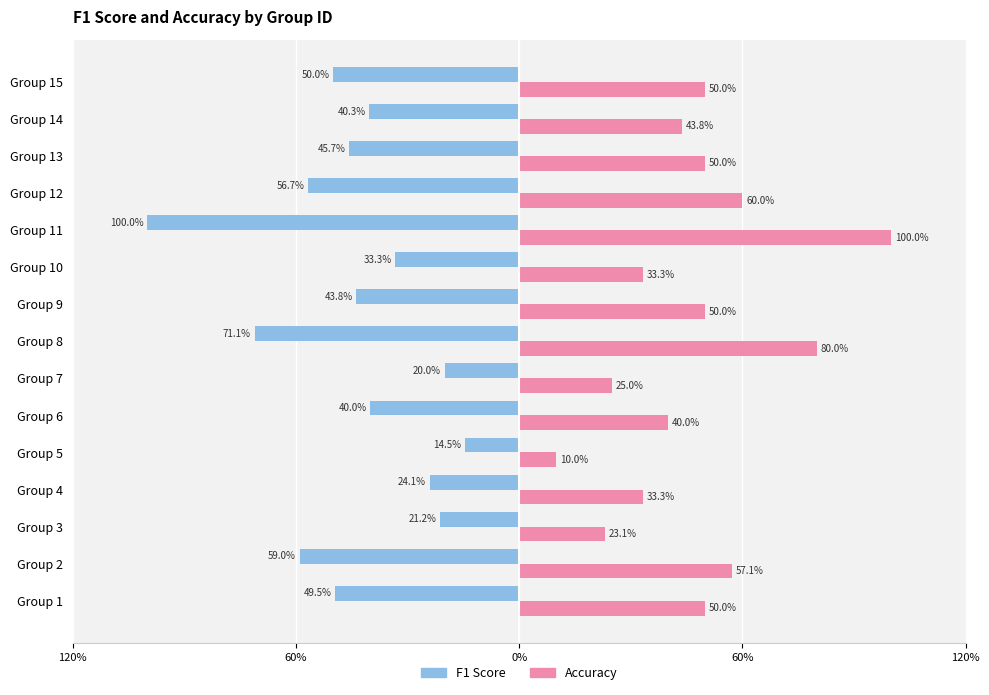

What are all the series names shown in the legend?

F1 Score, Accuracy